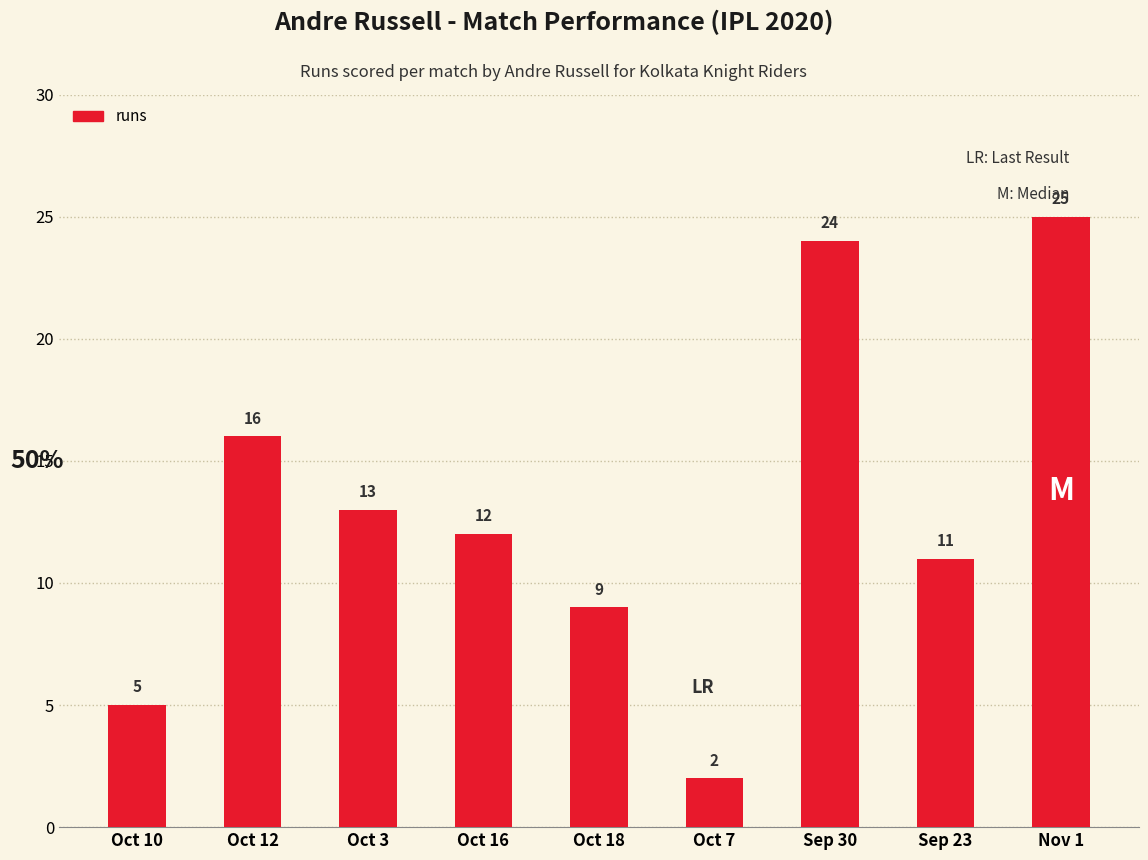

How many data points does each series have?

9